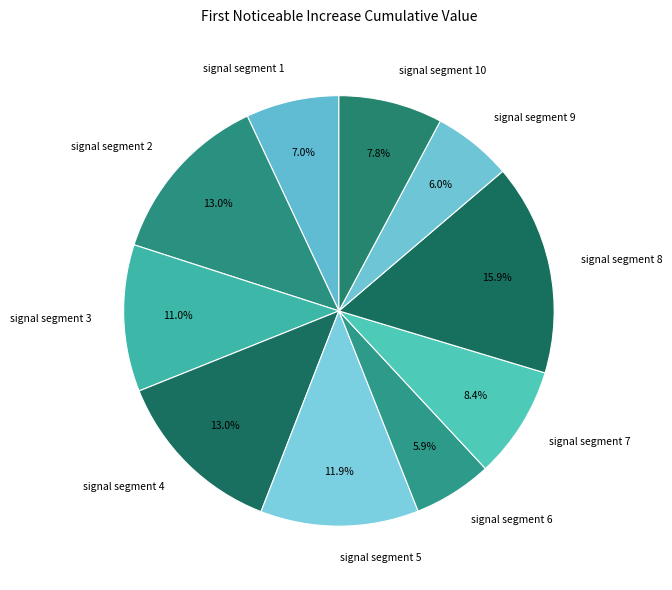

Does any single category account for the majority?

No